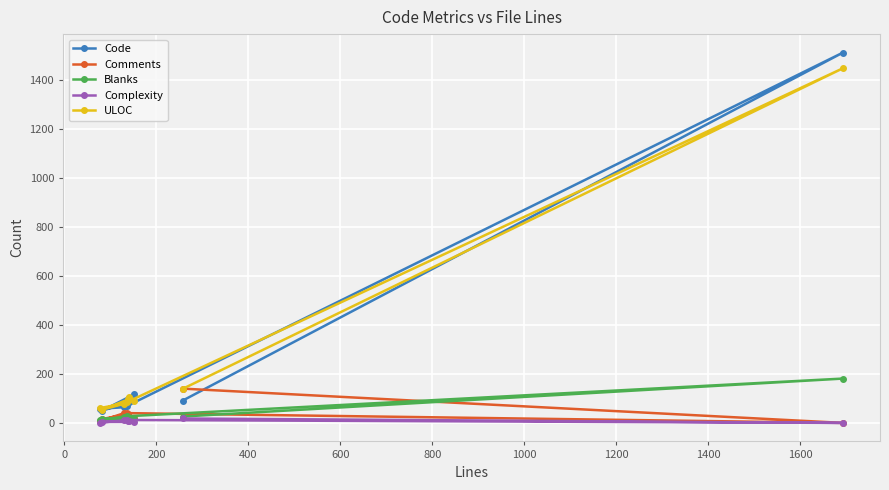

What is the maximum value shown in the chart?

1512